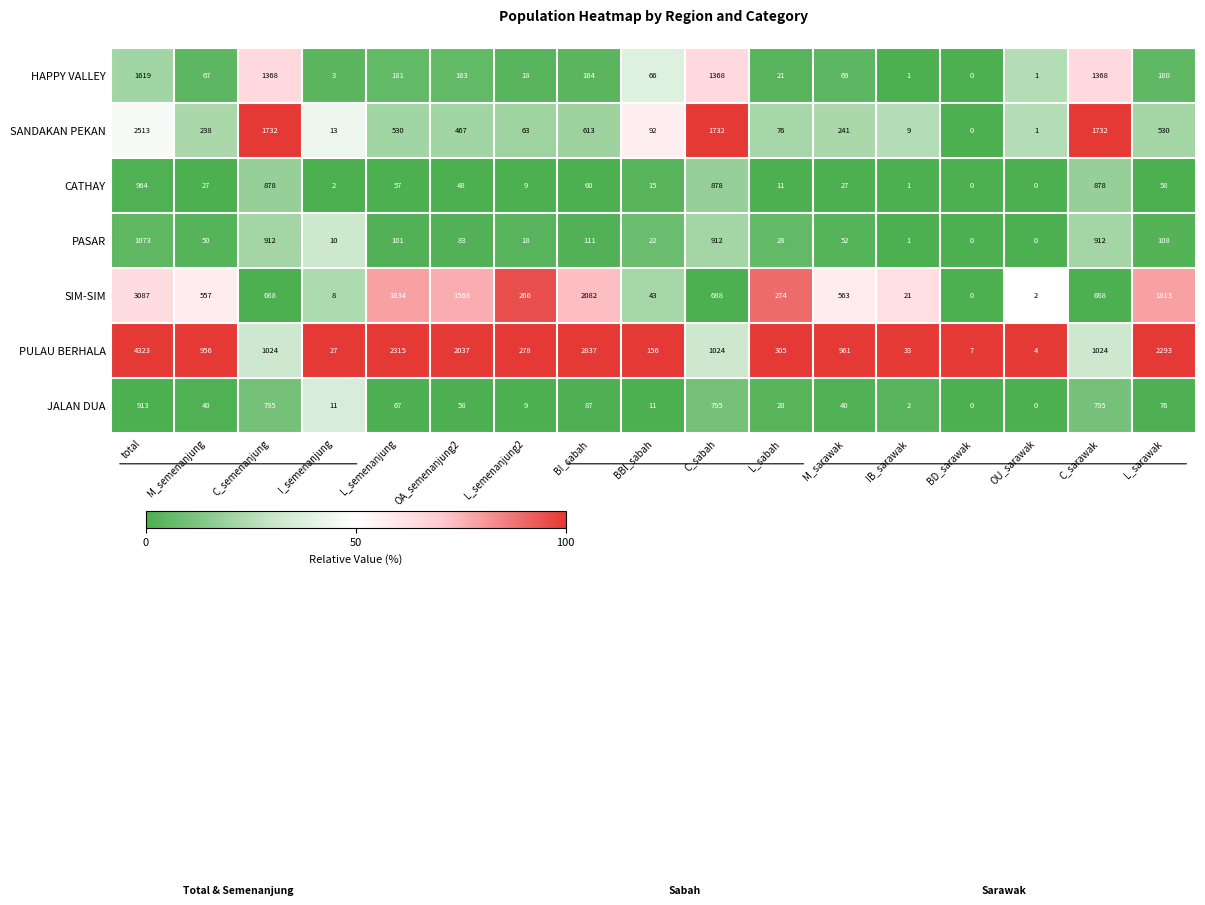

How many values in HAPPY VALLEY are above zero?

16